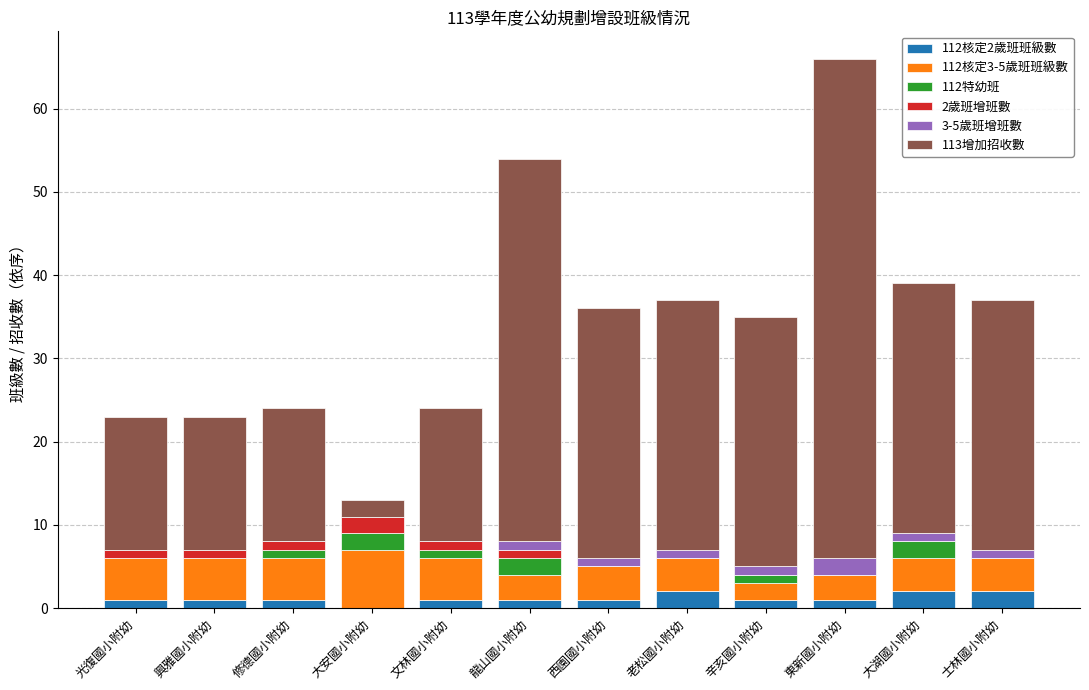

At which category is the sum across all series the highest?

東新國小附幼